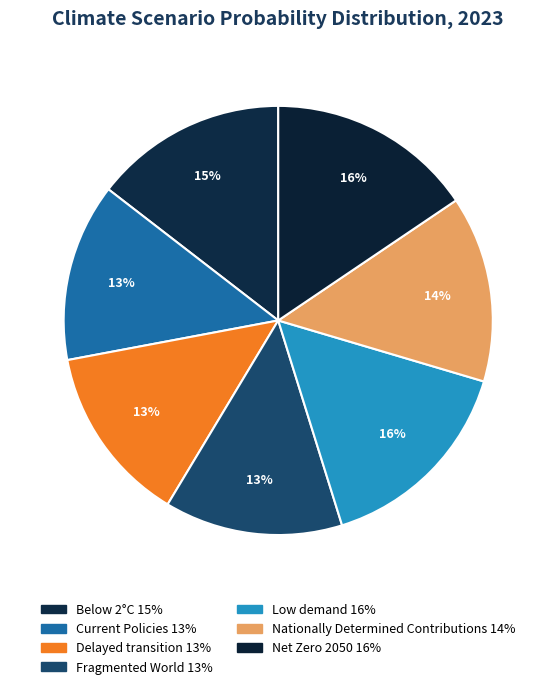

Which slice is the smallest?

Fragmented World